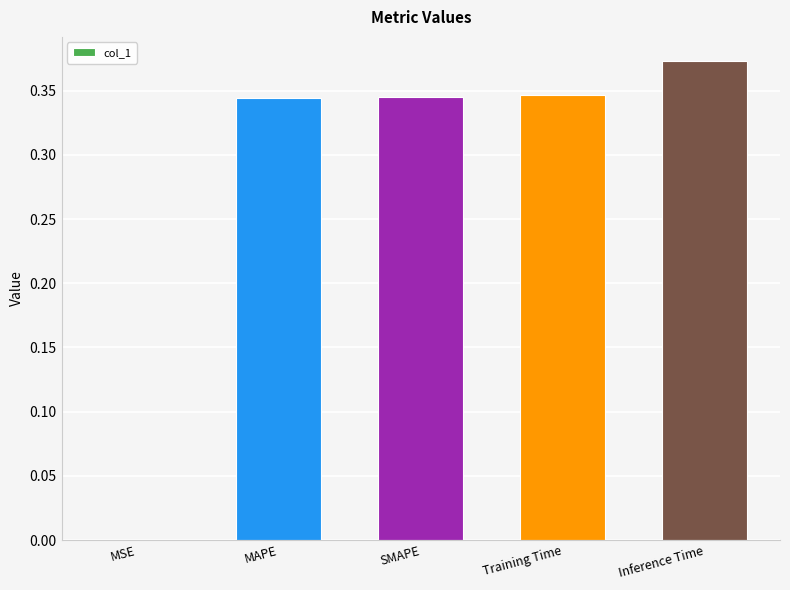

What is the sum of all values?

1.4